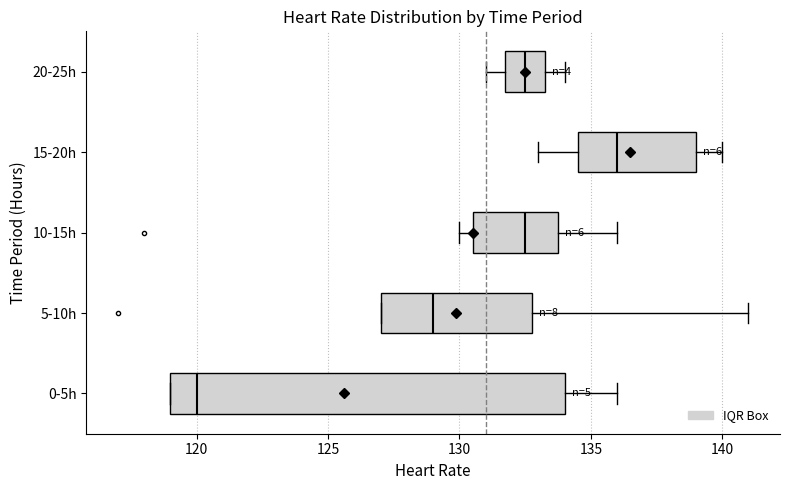

Comparing the boxes themselves (not the whiskers), which one is the widest?

0-5h